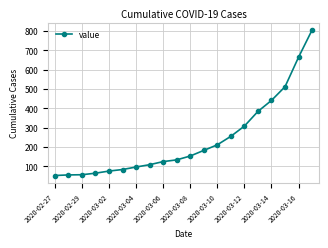

True or false: there are more than 2 points higher than both neighbors.

False